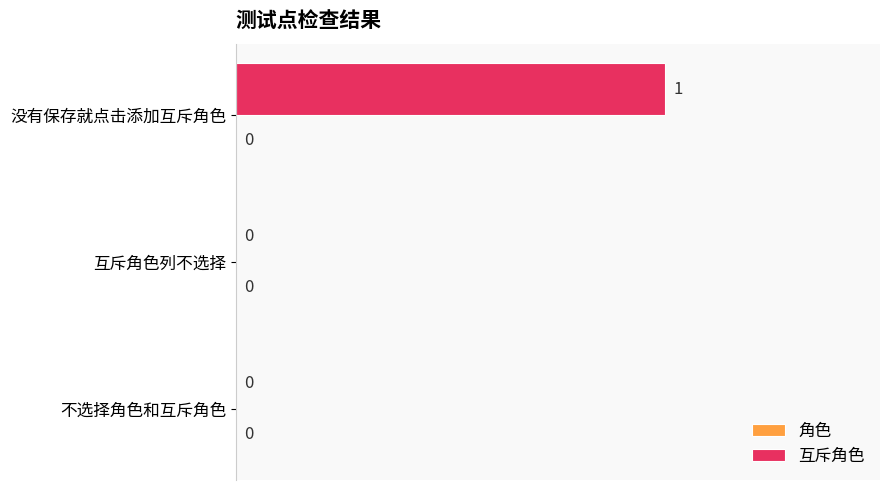

True or false: the data shows 1 at 没有保存就点击添加互斥角色.

True